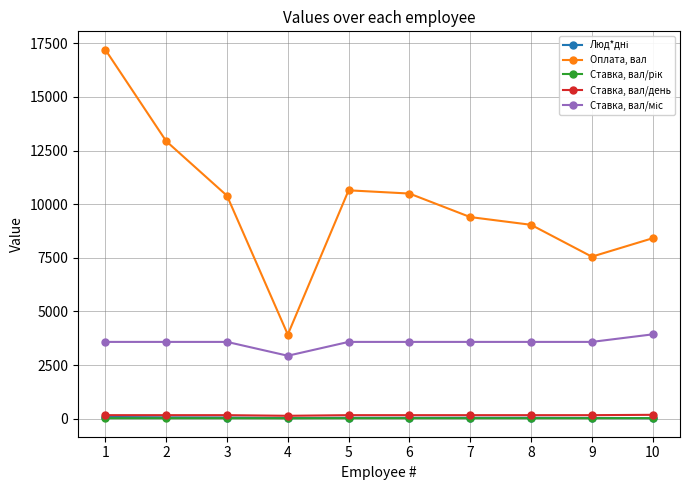

Is the value of Оплата, вал at 6 greater than the value of Ставка, вал/день at 3?

Yes